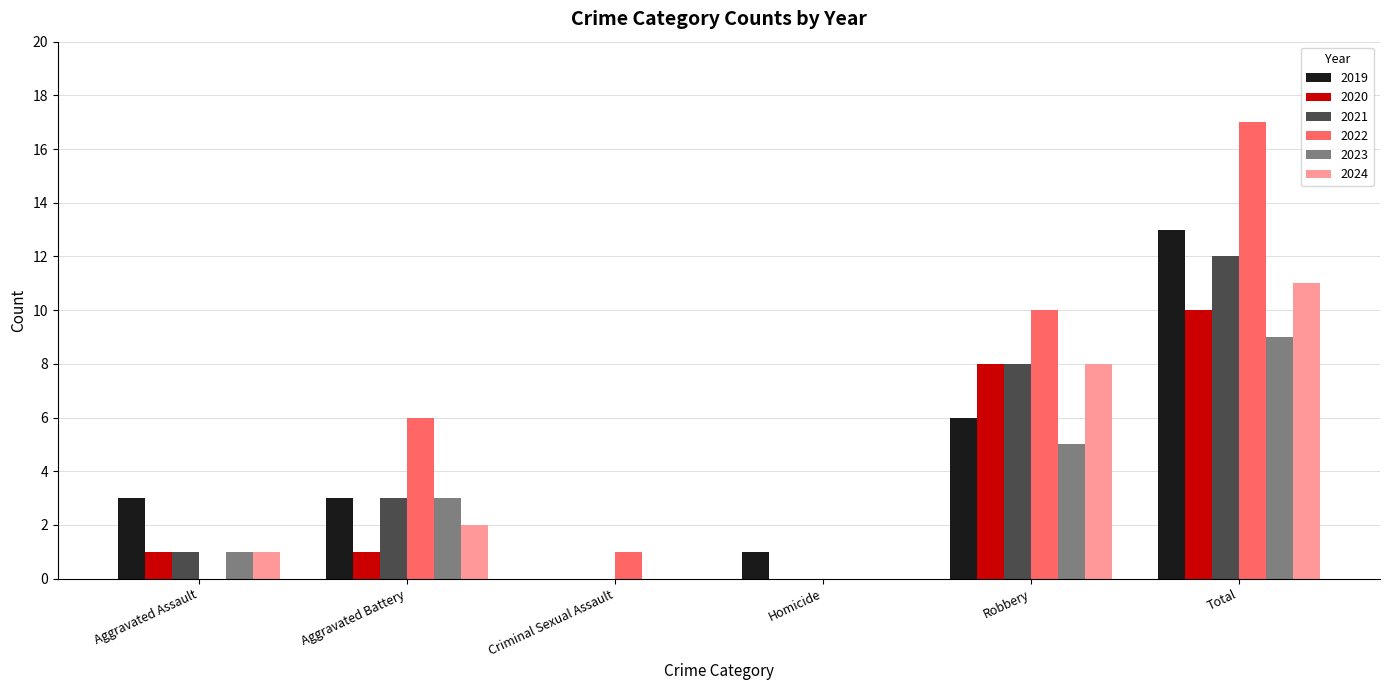

The 2024 series shows 3 at Aggravated Battery. True or false?

False